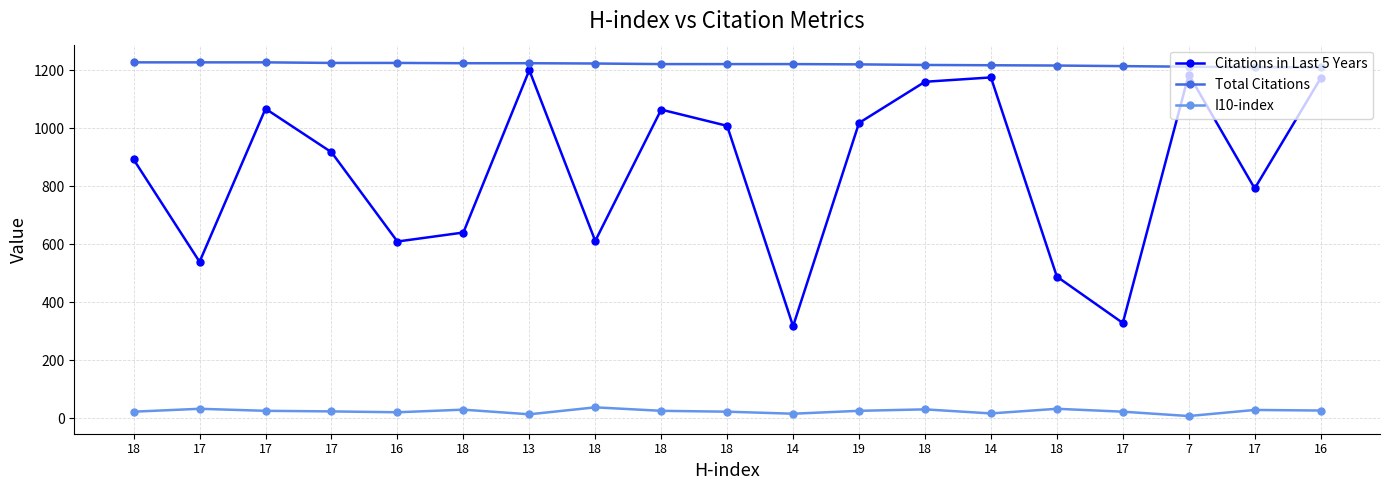

How many series are shown in this chart?

3